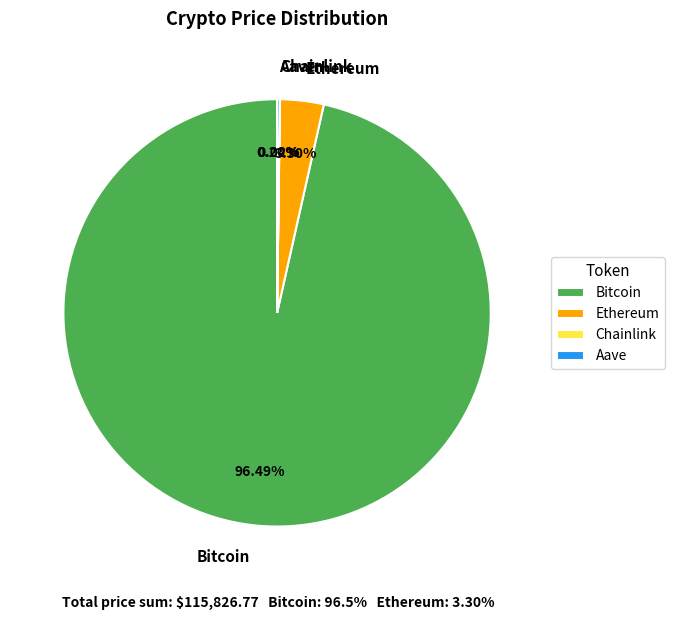

What is the largest slice in the pie chart?

Bitcoin